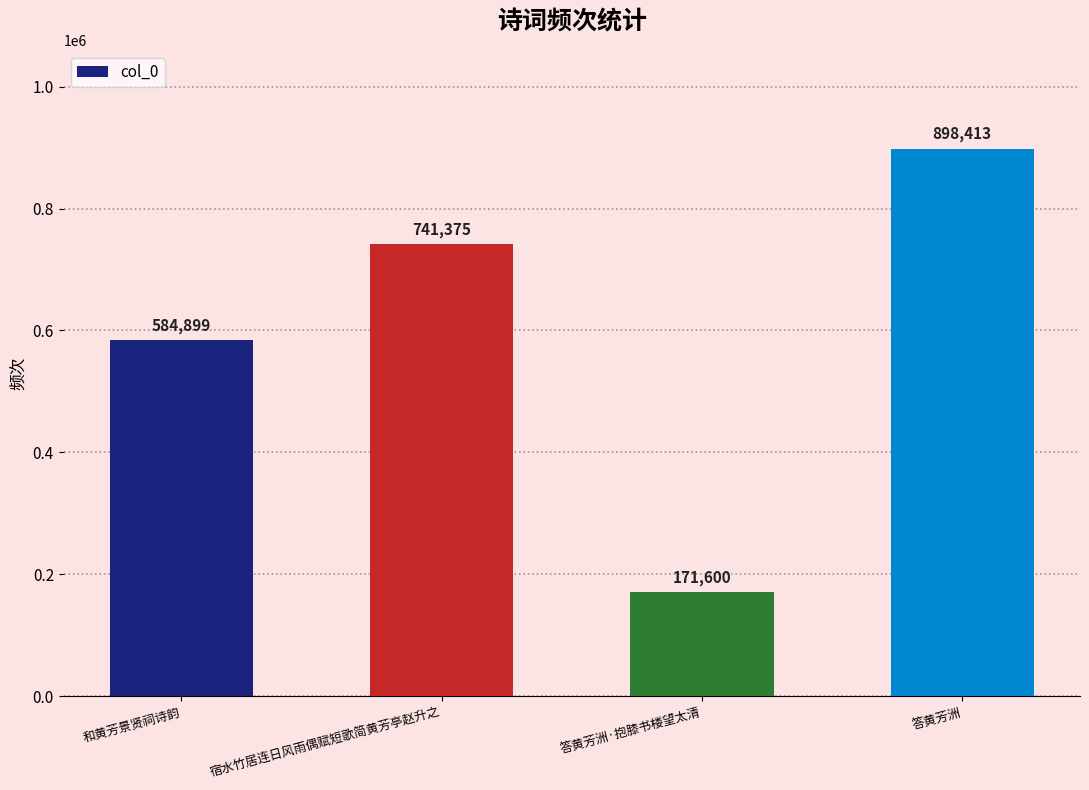

What is the maximum value shown in the chart?

898413